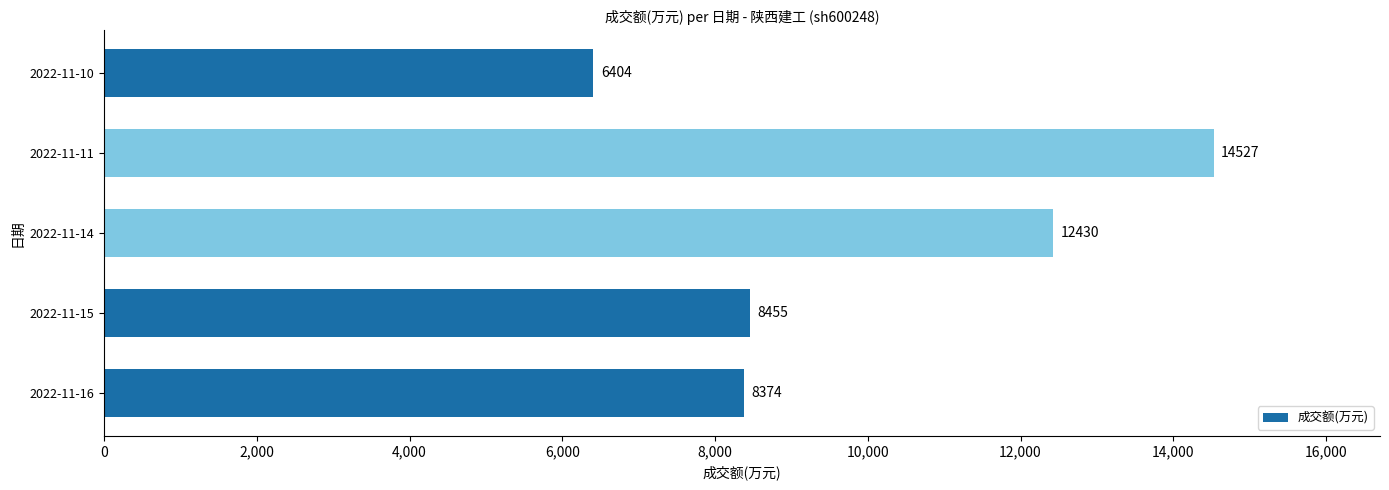

Are the bars grouped side by side (vs. stacked)?

No